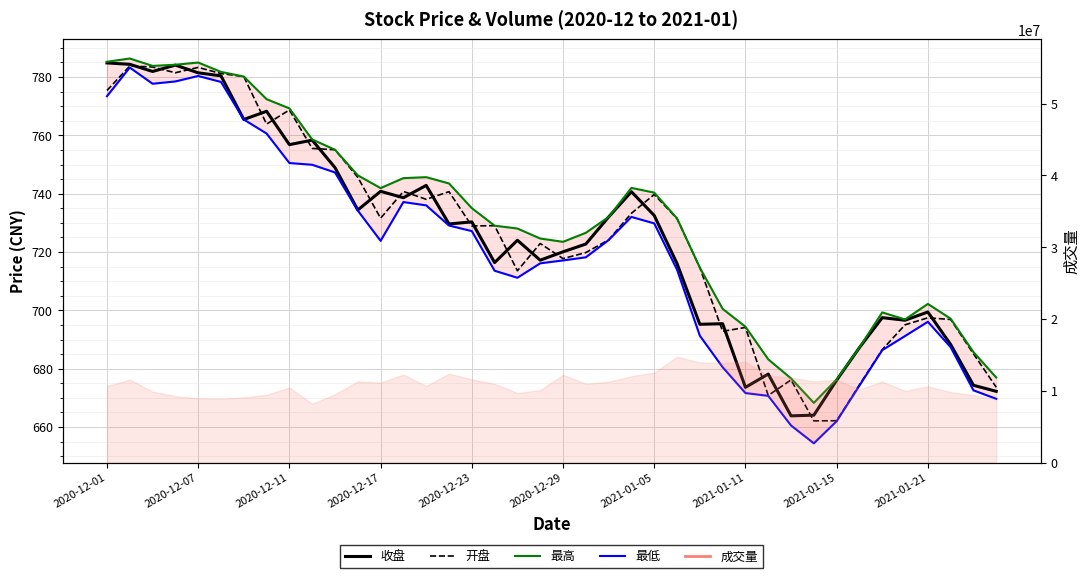

How many categories are shown in the chart?

40